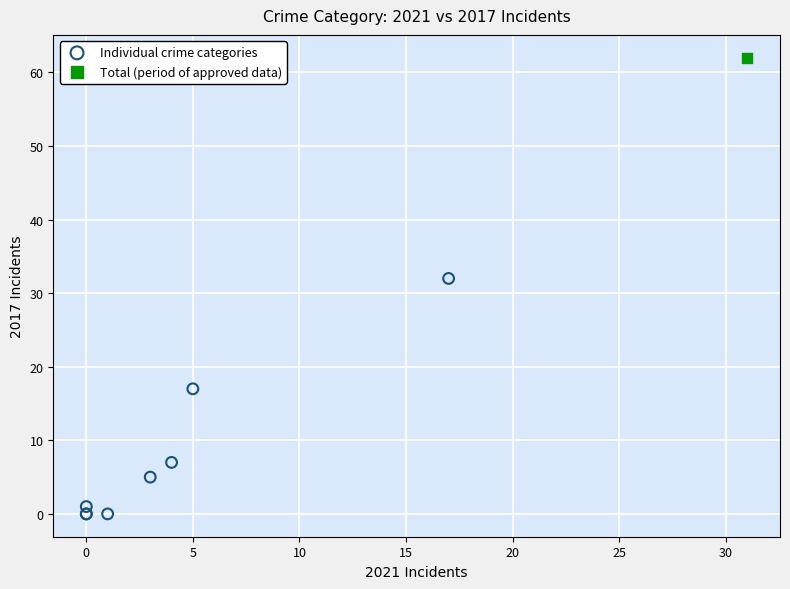

What are all the series names shown in the legend?

Individual crime categories, Total (period of approved data)